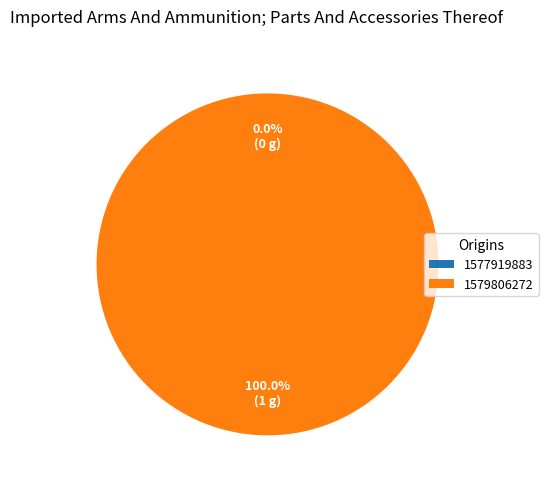

What portion of the pie excludes 1577919883?

100.0%